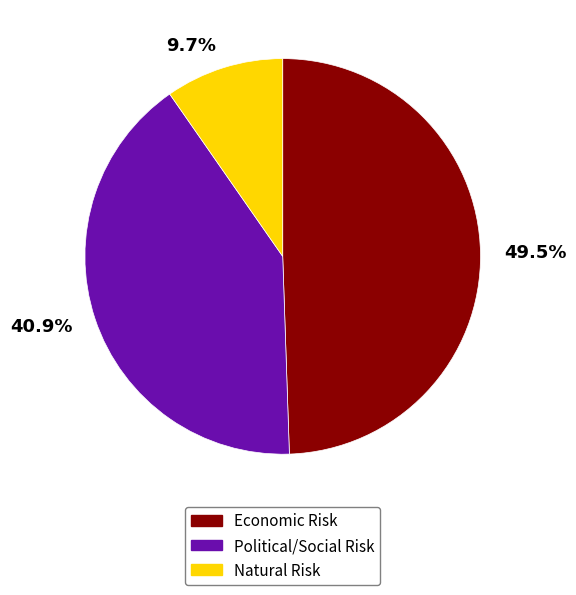

Does Political/Social Risk account for over 50% of the chart?

No